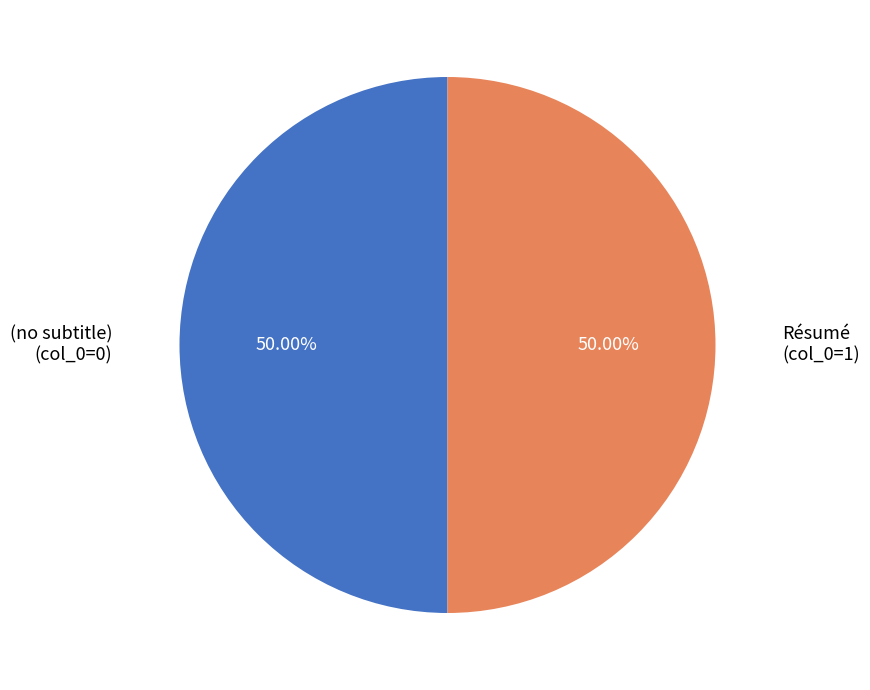

Is the sum of Résumé (col_0=1) and (no subtitle) (col_0=0) greater than half?

Yes